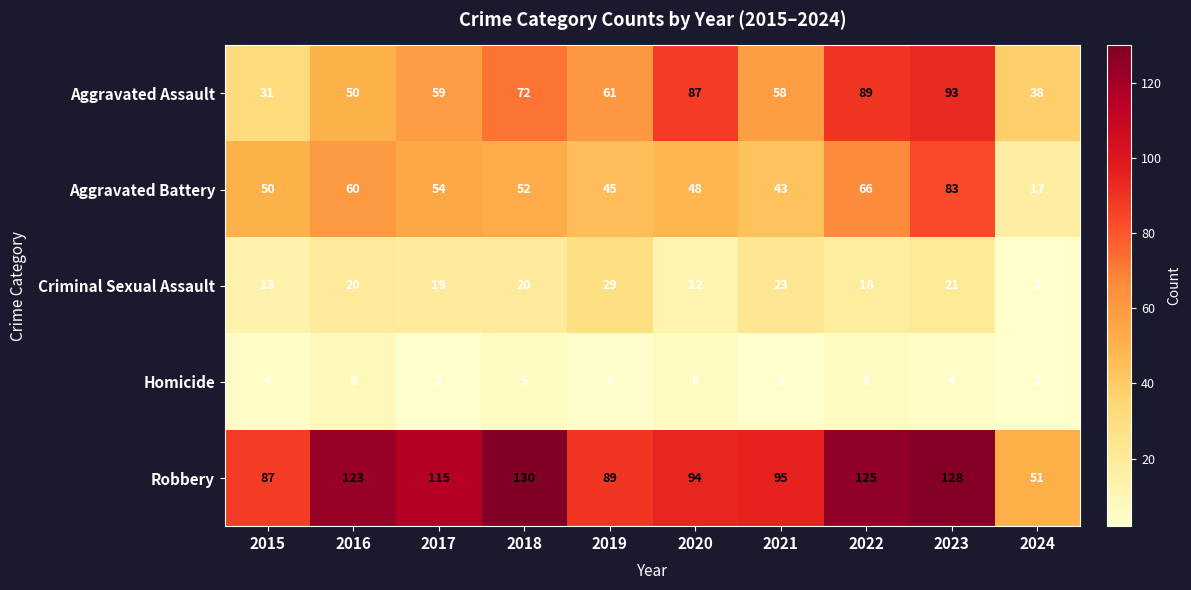

True or false: Aggravated Assault has a value of 61 at 2019.

True